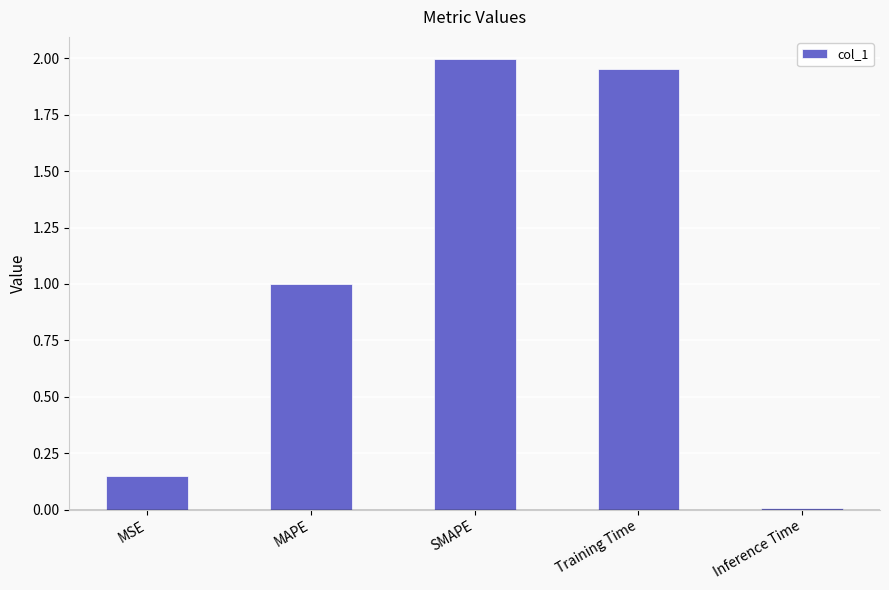

What is the label of the 4th bar from the left?

Training Time